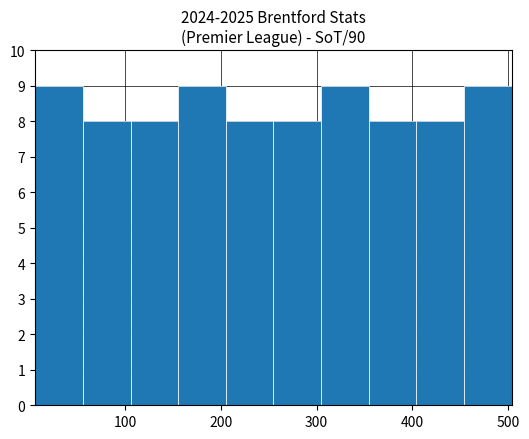

Reading left to right, transcribe this chart: for each bar, give the range it covers on the x-axis and its height. Neither the bar edges nor the heights are printed on the chart, so give them approximately, as read against the axes.

10 to 60: 9
60 to 110: 8
110 to 160: 8
160 to 210: 9
210 to 260: 8
260 to 300: 8
300 to 350: 9
350 to 400: 8
400 to 450: 8
450 to 500: 9